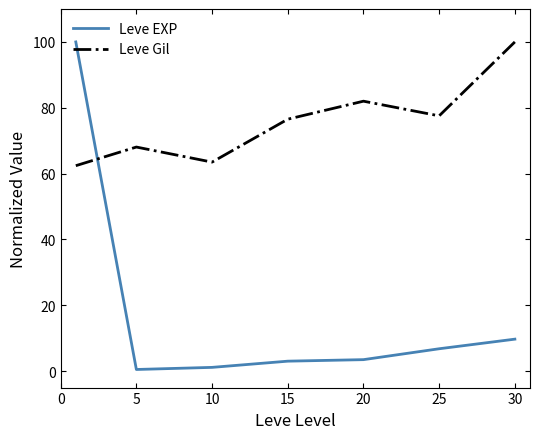

What is the minimum value for Leve Gil?

62.4